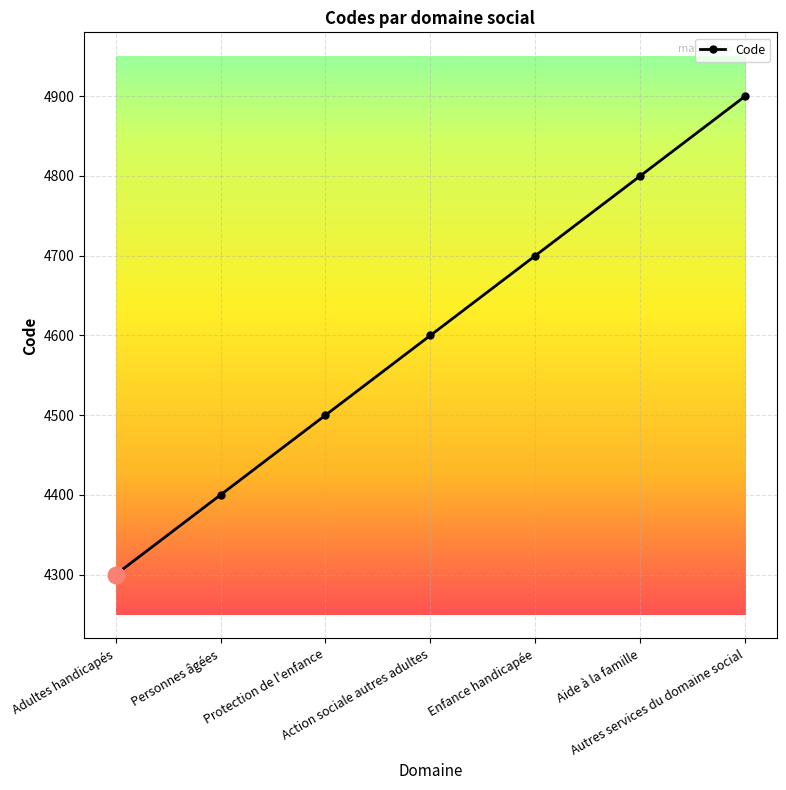

What is the value of the 7th point from the left?

4900